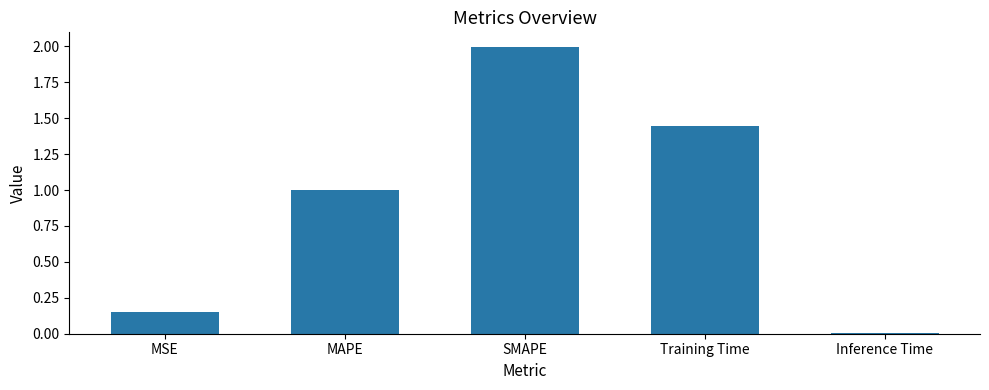

The value at MAPE is 1.0. True or false?

True